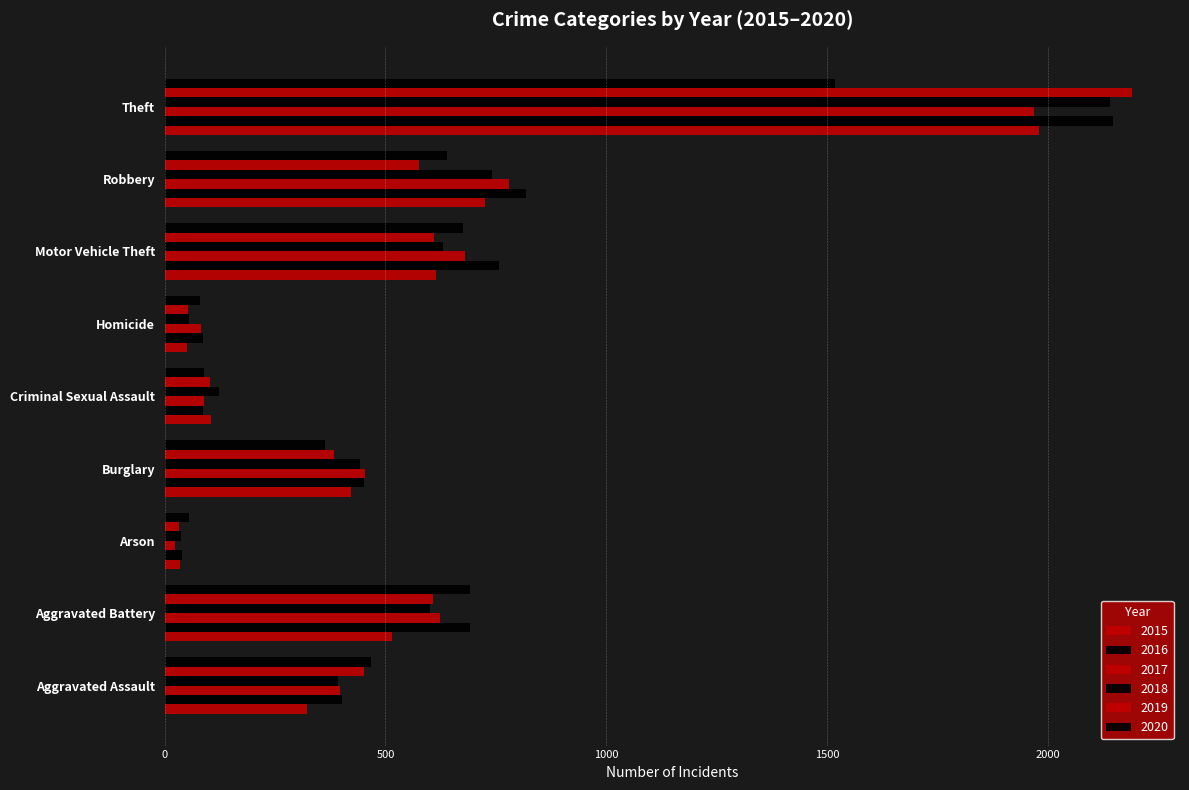

What is the approximate value of 2015 at Robbery?

726